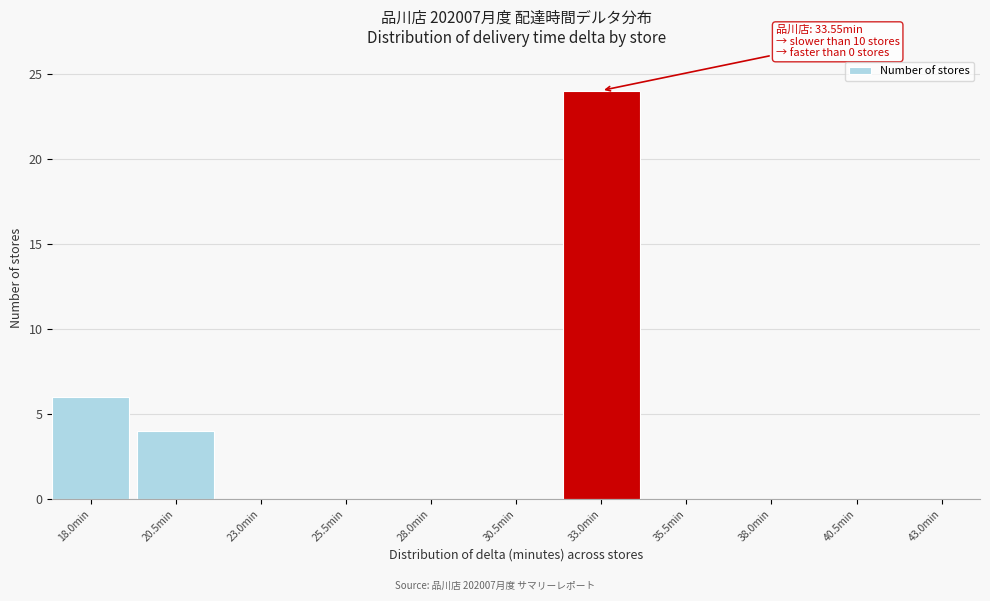

Reading right to left, what are all the values shown in this chart?

43.0min=0	40.5min=0	38.0min=0	35.5min=0	33.0min=24	30.5min=0	28.0min=0	25.5min=0	23.0min=0	20.5min=4	18.0min=6